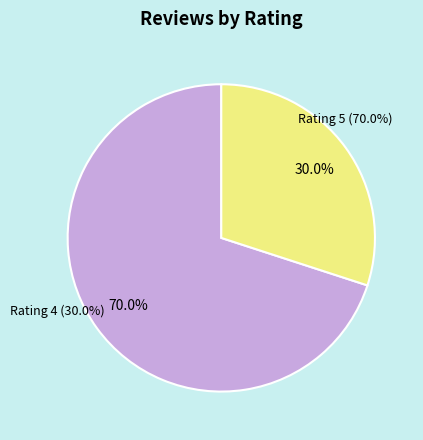

How many segments does this pie chart have?

2